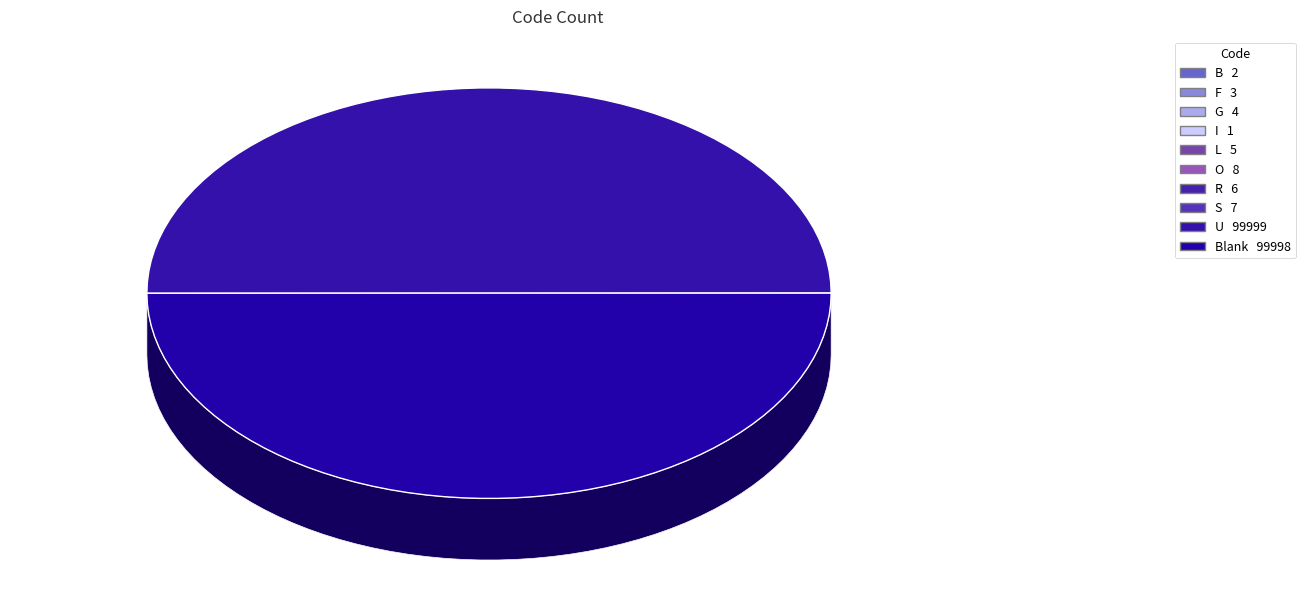

Is the sum of Blank and G greater than half?

No